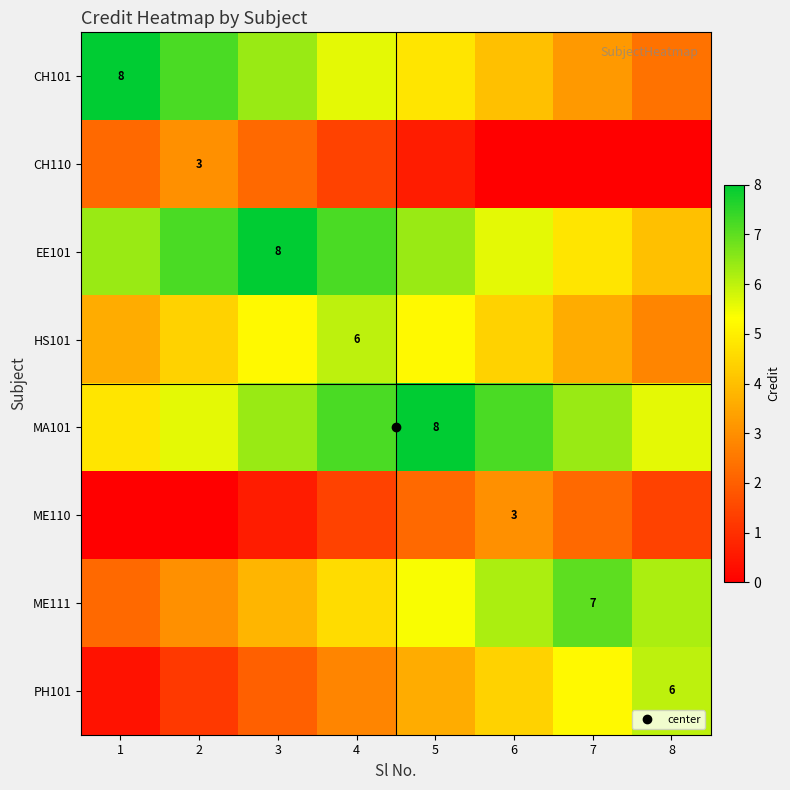

What is the average value of the CH101 series?

5.2